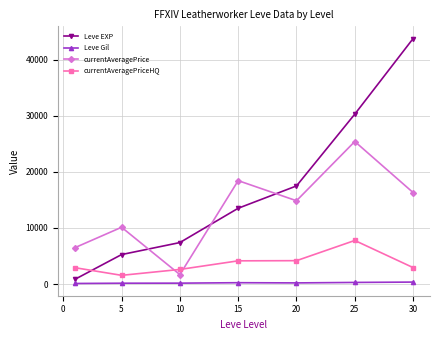

Which series has the largest total across all categories?

Leve EXP